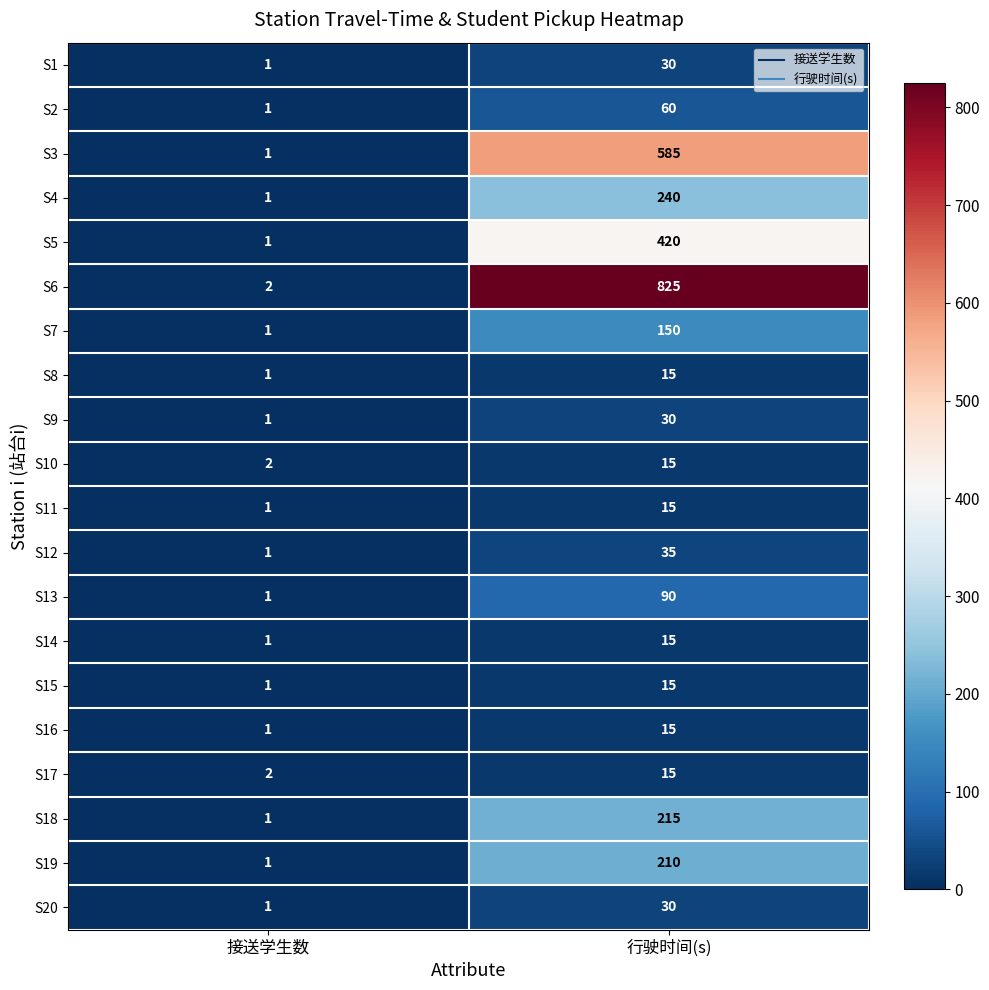

List the labels in order of S17 value, smallest first.

接送学生数, 行驶时间(s)